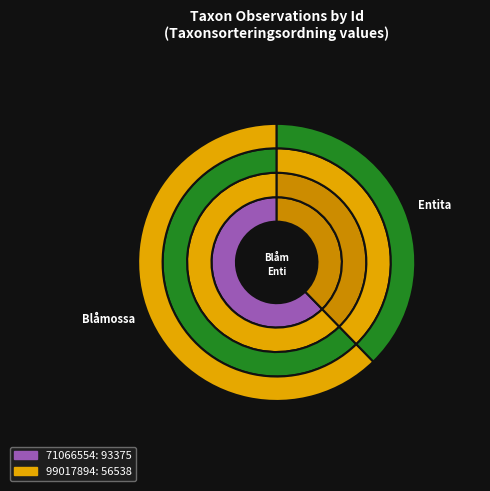

What is the ratio of the value at 71066554 to the value at 99017894?

1.7